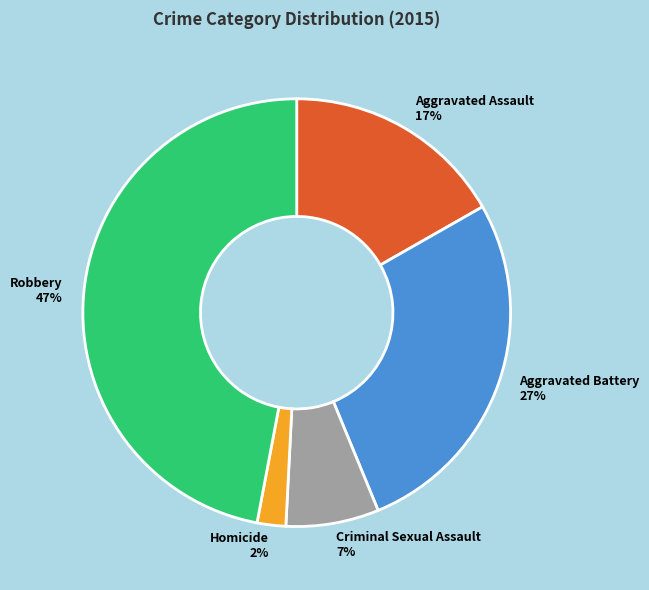

What is the largest slice in the pie chart?

Robbery